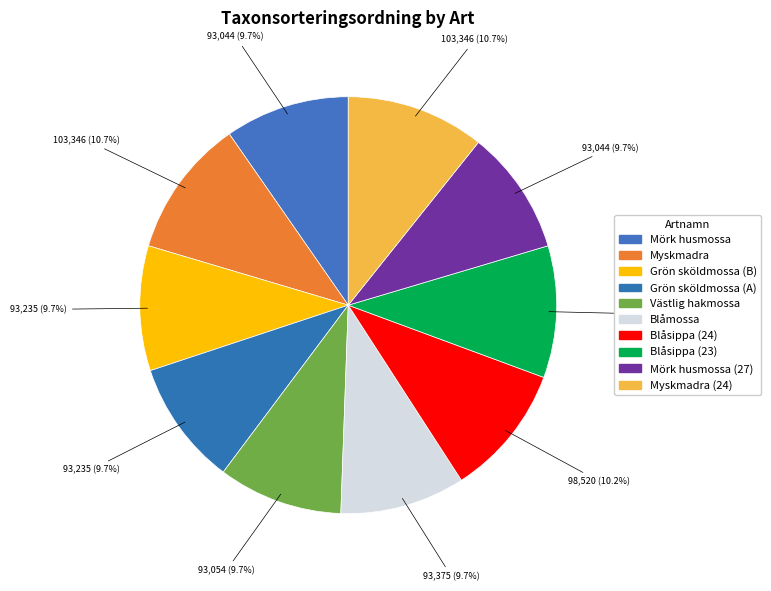

Count the number of slices in the pie.

10